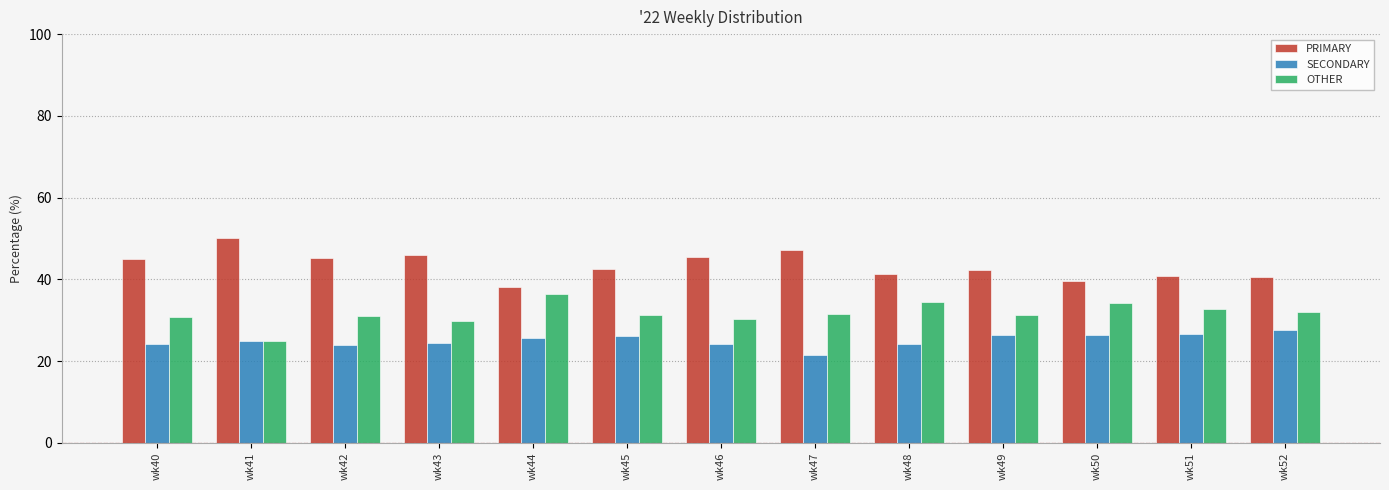

The value of PRIMARY at wk48 is 22.5. True or false?

False